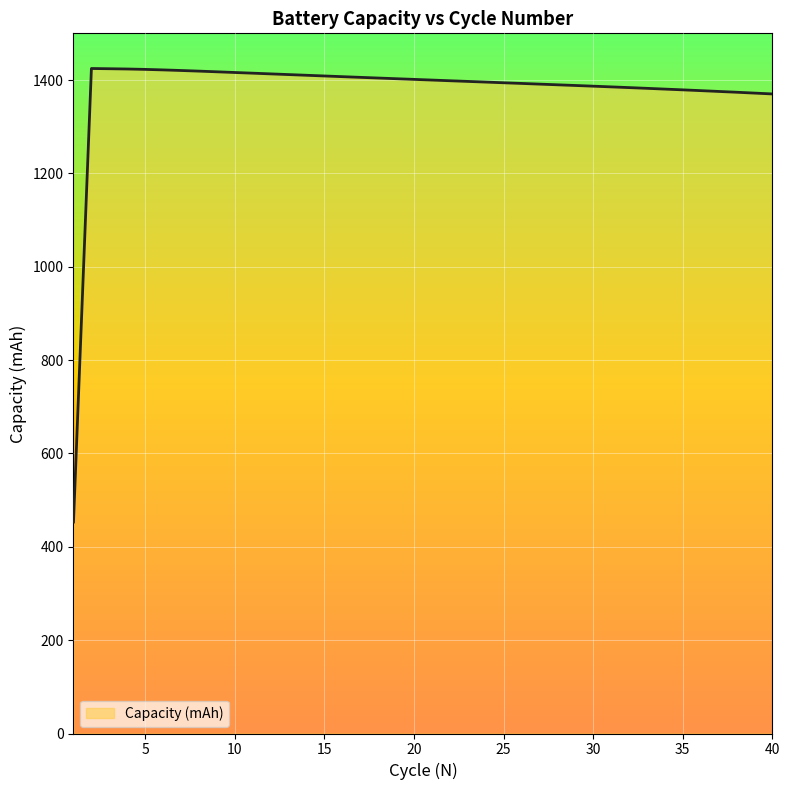

Count the number of data series in this chart.

1